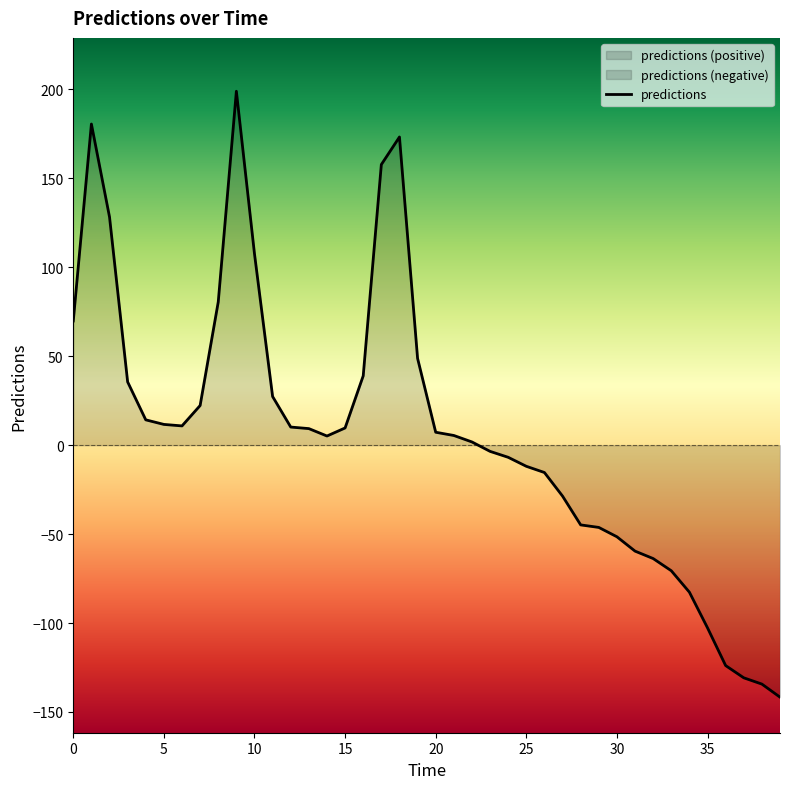

List the labels in order of value, largest first.

9, 1, 18, 17, 2, 10, 8, 0, 19, 16, 3, 11, 7, 4, 5, 6, 12, 15, 13, 20, 21, 14, 22, 23, 24, 25, 26, 27, 28, 29, 30, 31, 32, 33, 34, 35, 36, 37, 38, 39